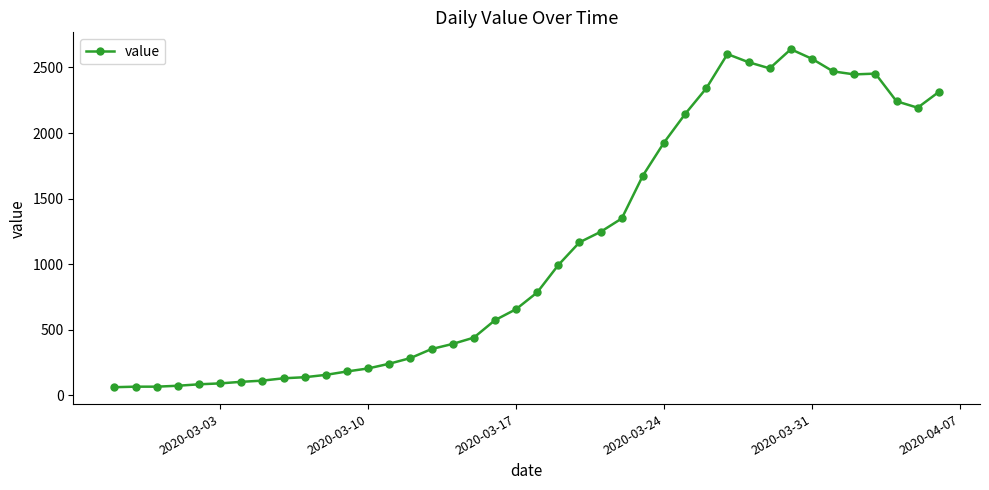

True or false: the data has more than 2 interior local peaks.

True